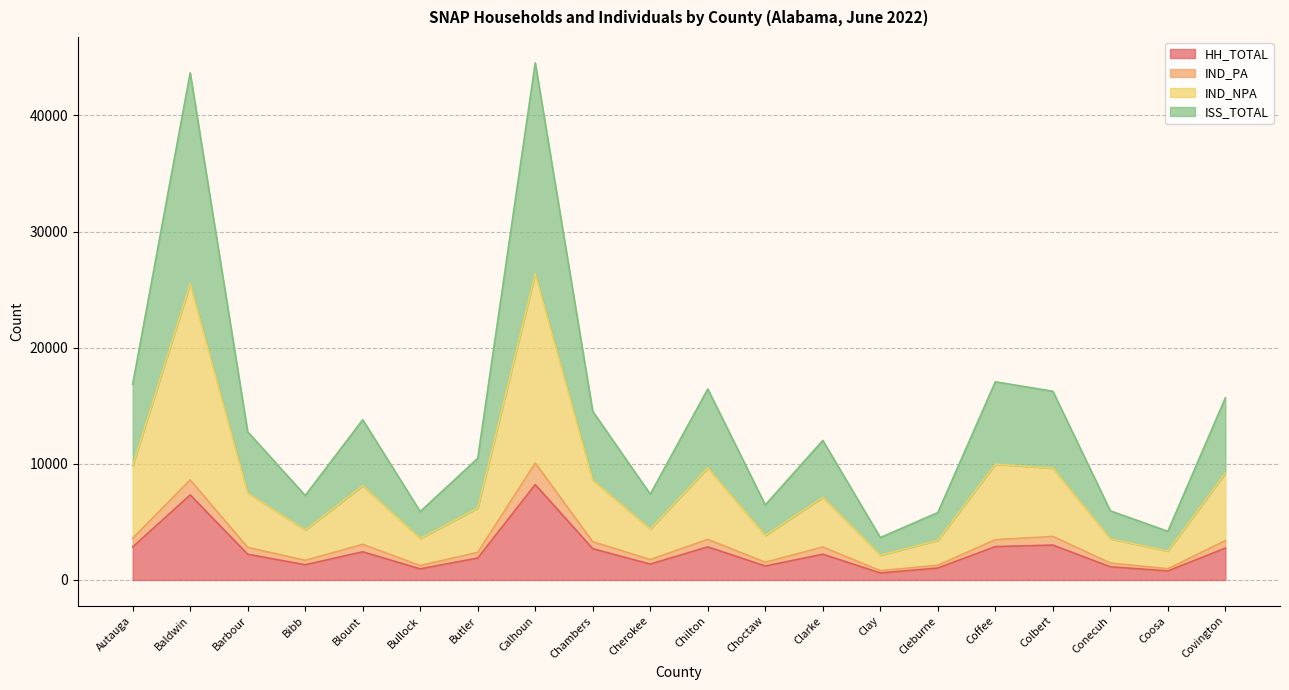

At which category is the sum across all series the highest?

Calhoun